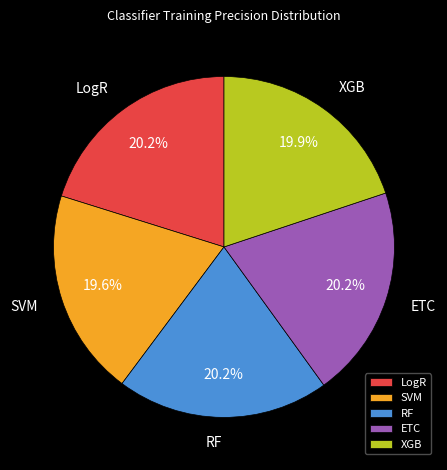

What percentage is NOT represented by SVM?

80.4%